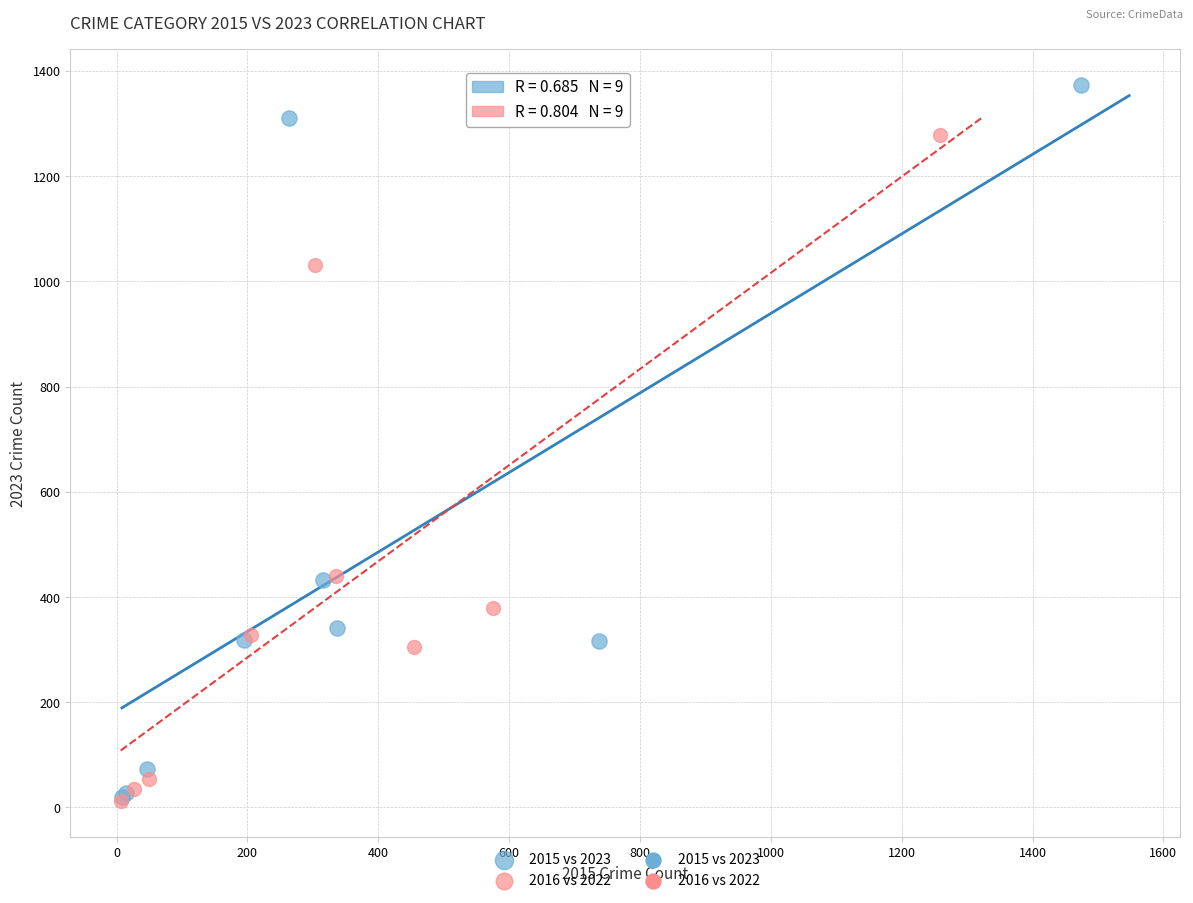

Which series has the widest spread of Y values?

2015 vs 2023